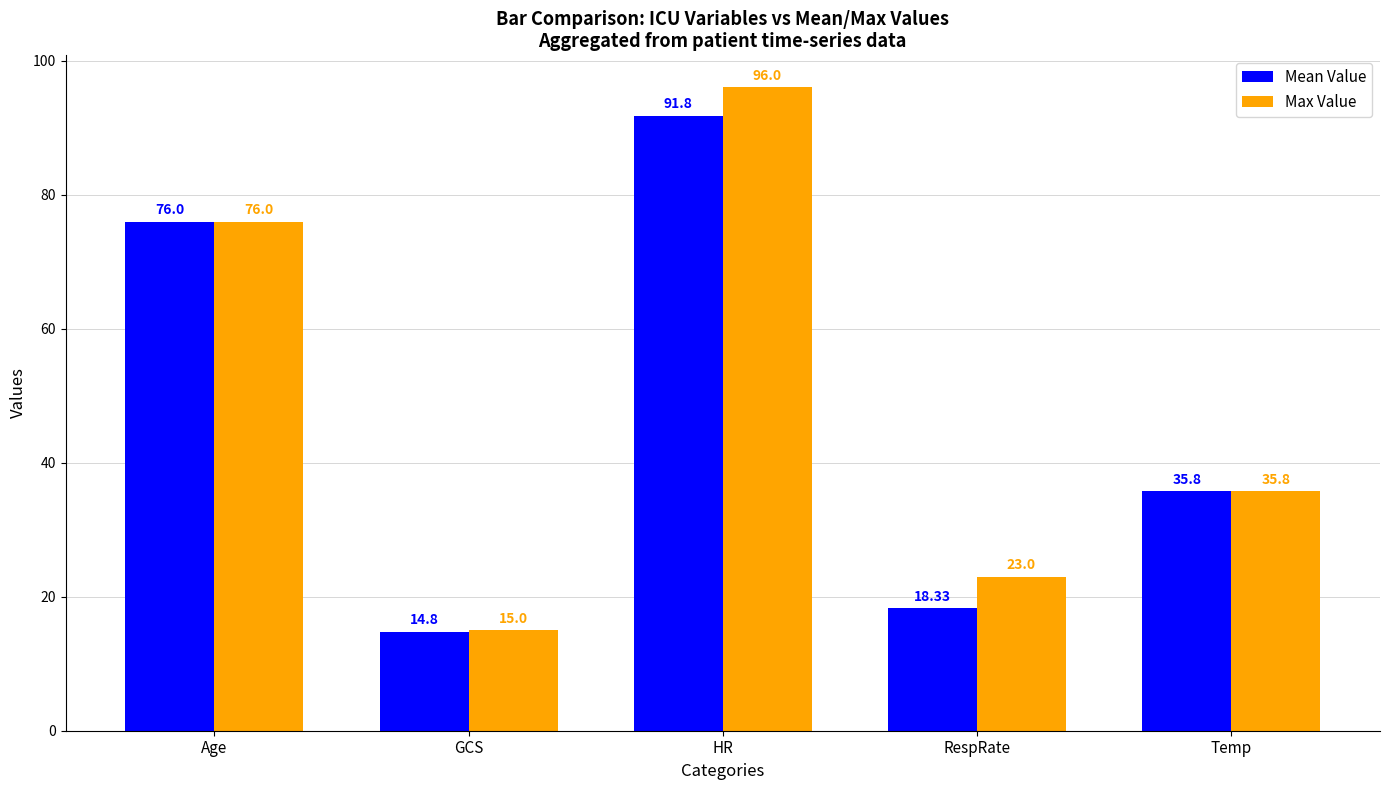

What is the total value across all series at HR?

187.8